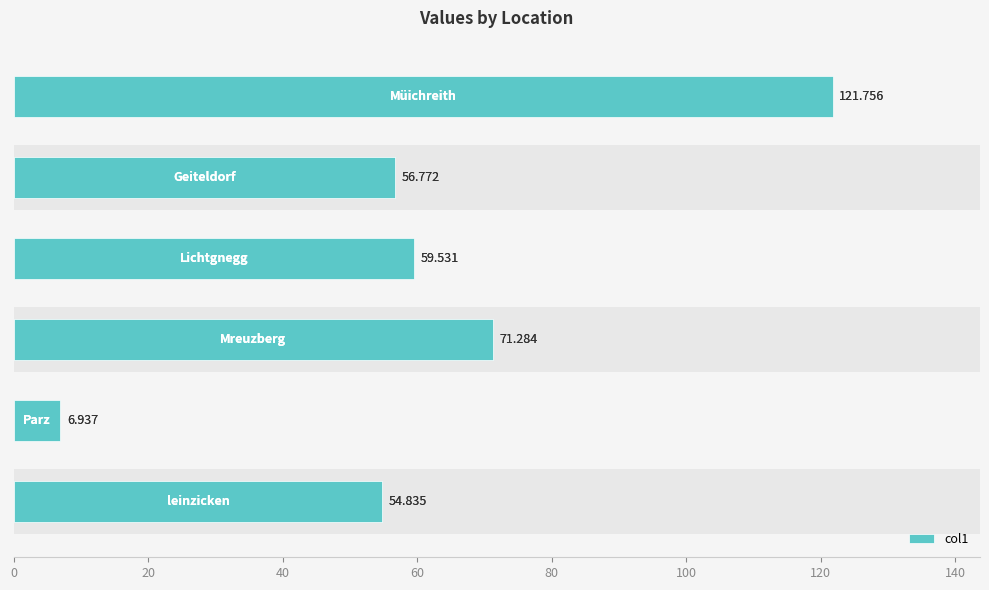

Reading left to right, what are all the values shown in this chart?

0=54.8	20=6.9	40=71.3	60=59.5	80=56.8	100=121.8